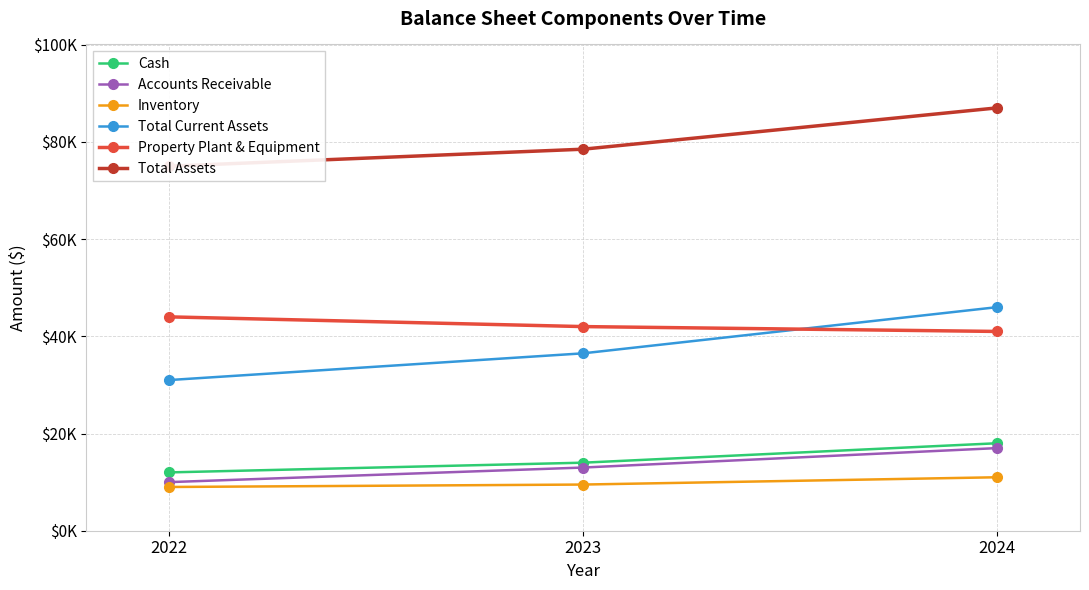

At which category is the sum across all series the highest?

2024